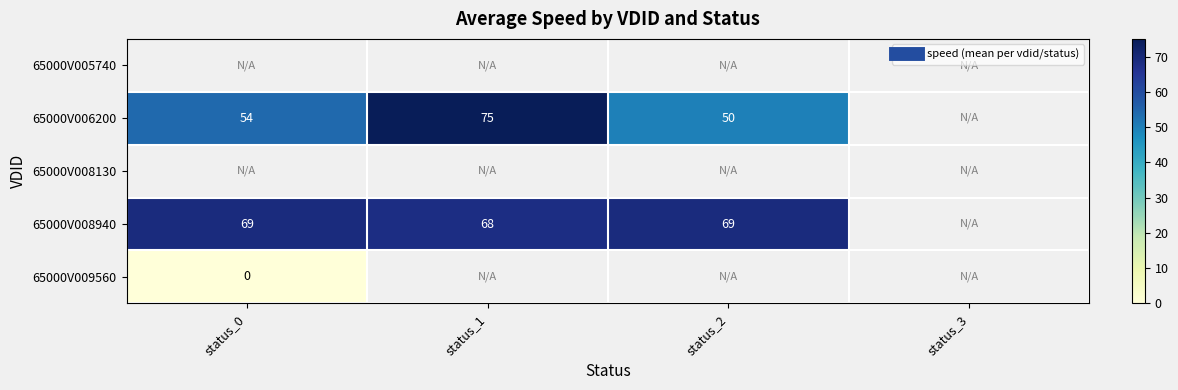

Which category has the lowest value across all series?

status_0